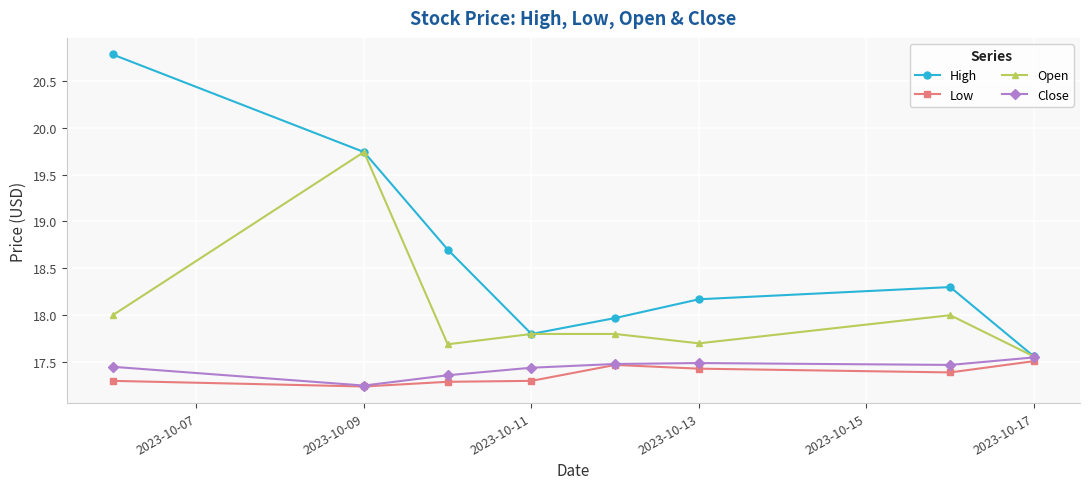

Which series has the widest spread of values?

High